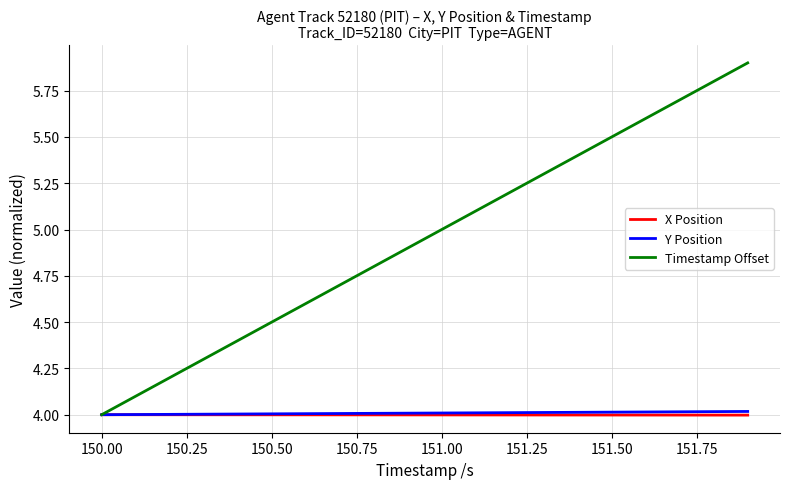

What is the maximum value for X Position?

4.0